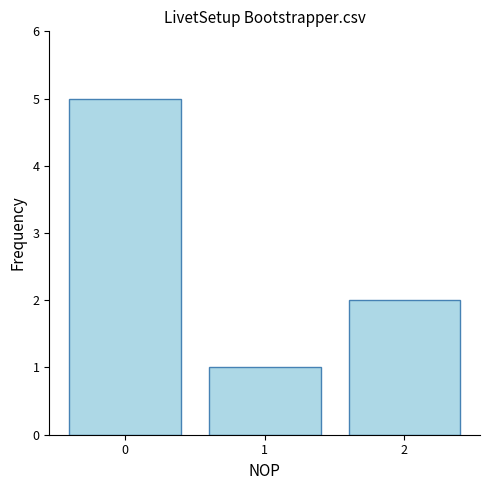

Rank the categories by value from highest to lowest.

0, 2, 1